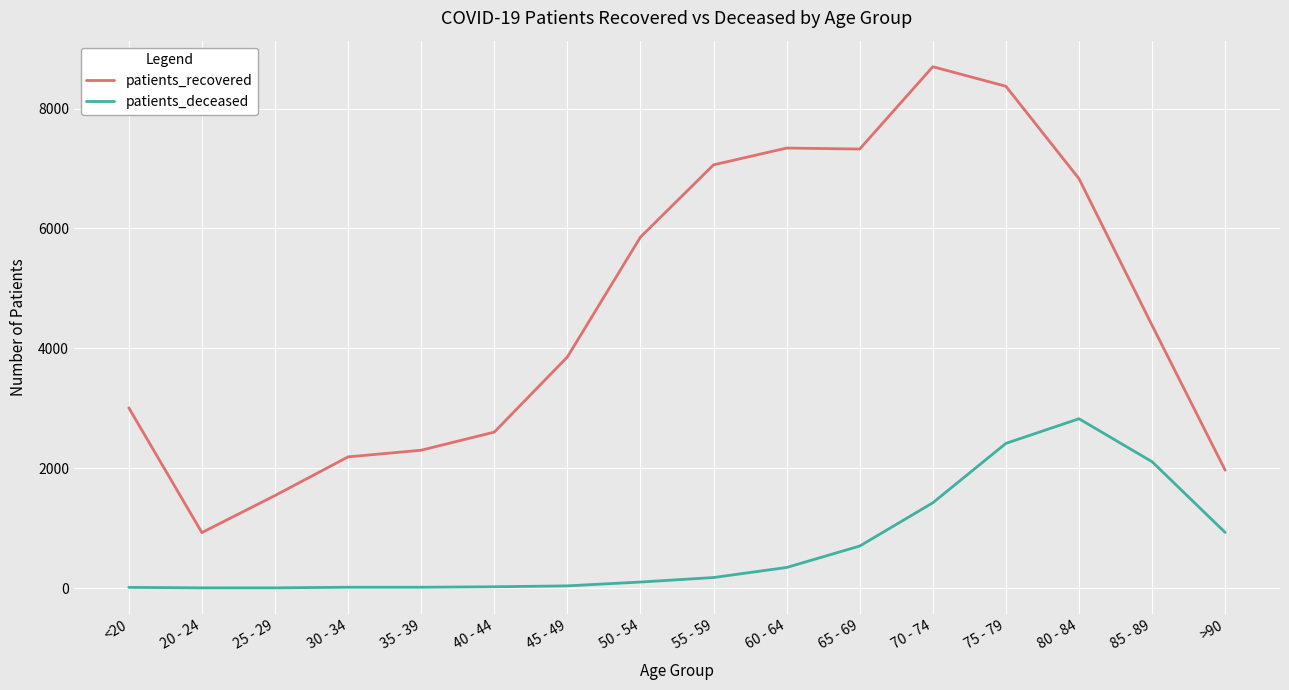

Which series has the widest spread of values?

patients_recovered